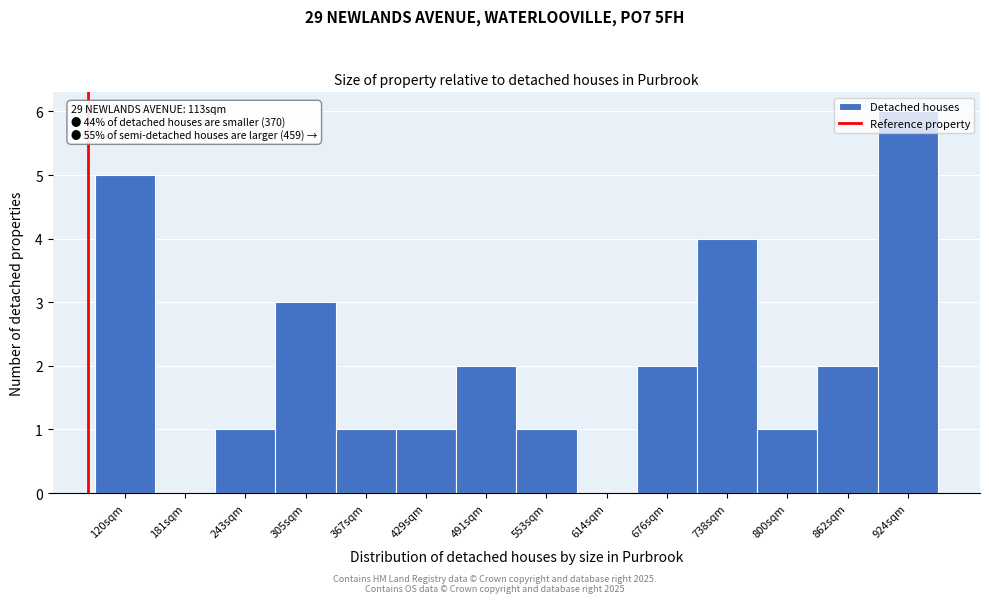

What is the approximate value at 738sqm?

4